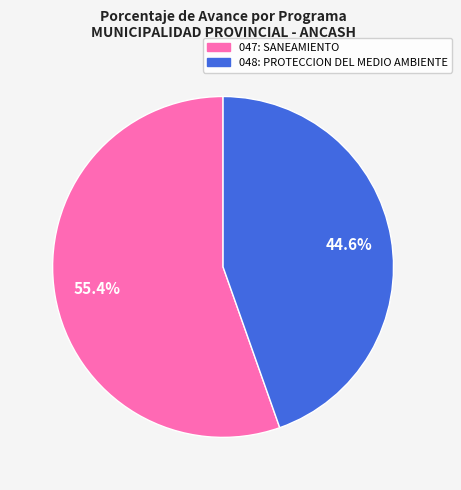

To the nearest percent, what percentage of the pie is 048: PROTECCION DEL MEDIO AMBIENTE?

45%